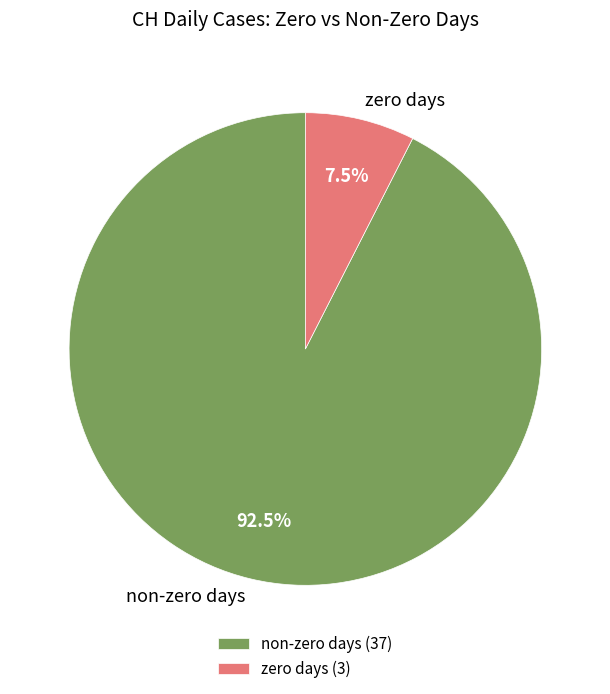

Between zero days and non-zero days, which is larger?

non-zero days